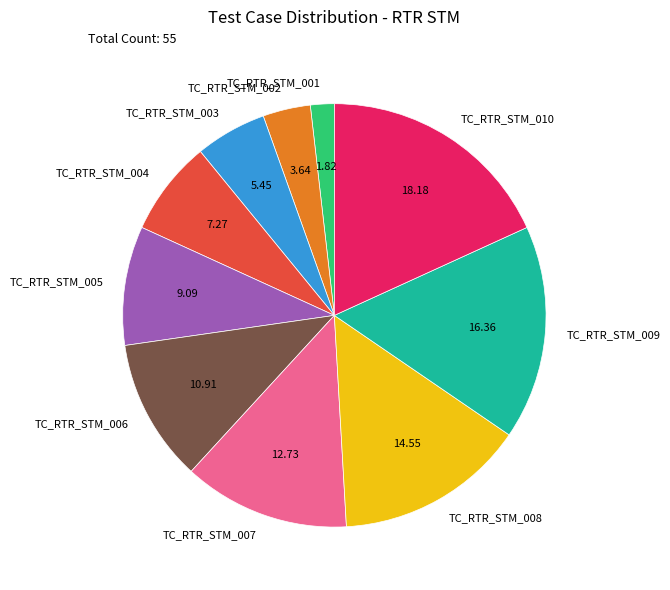

Is TC_RTR_STM_005 the majority of the pie?

No